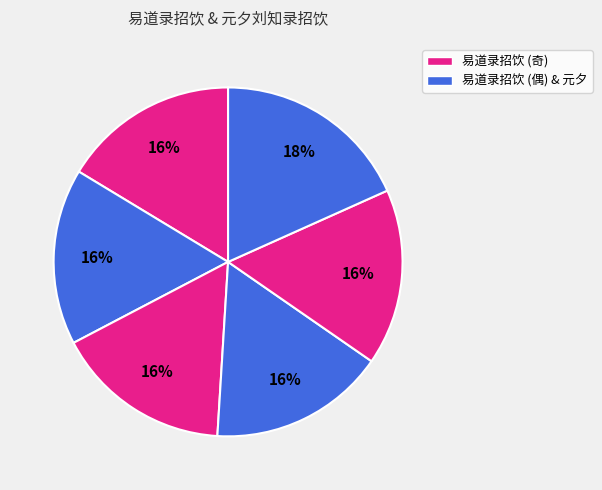

Rank the categories by value from highest to lowest.

元夕刘知录招饮, 易道录招饮 其一, 易道录招饮 其二, 易道录招饮 其三, 易道录招饮 其四, 易道录招饮 其五